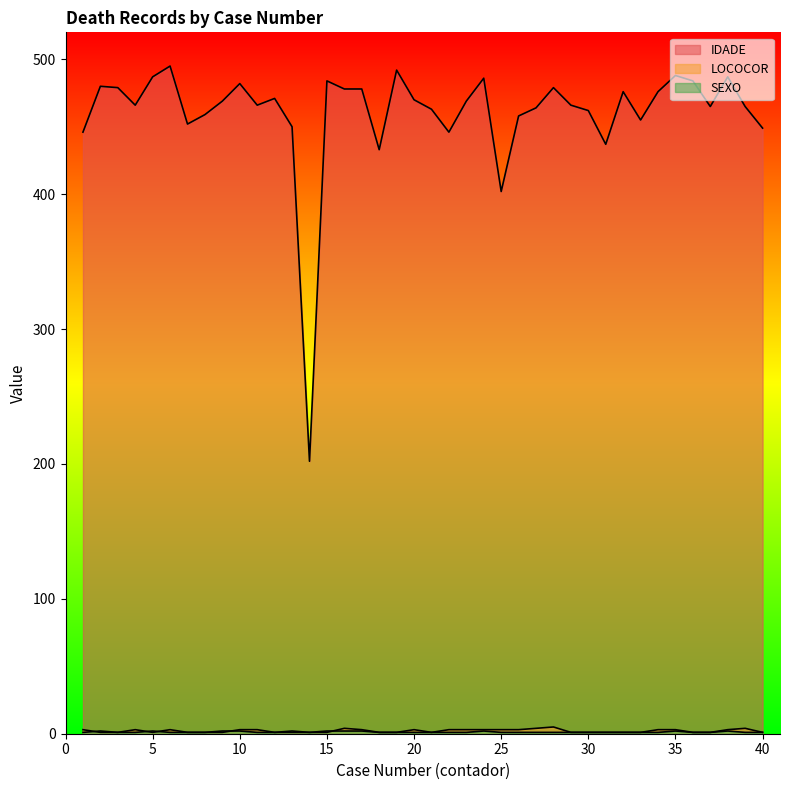

Count the number of categories in the chart.

40